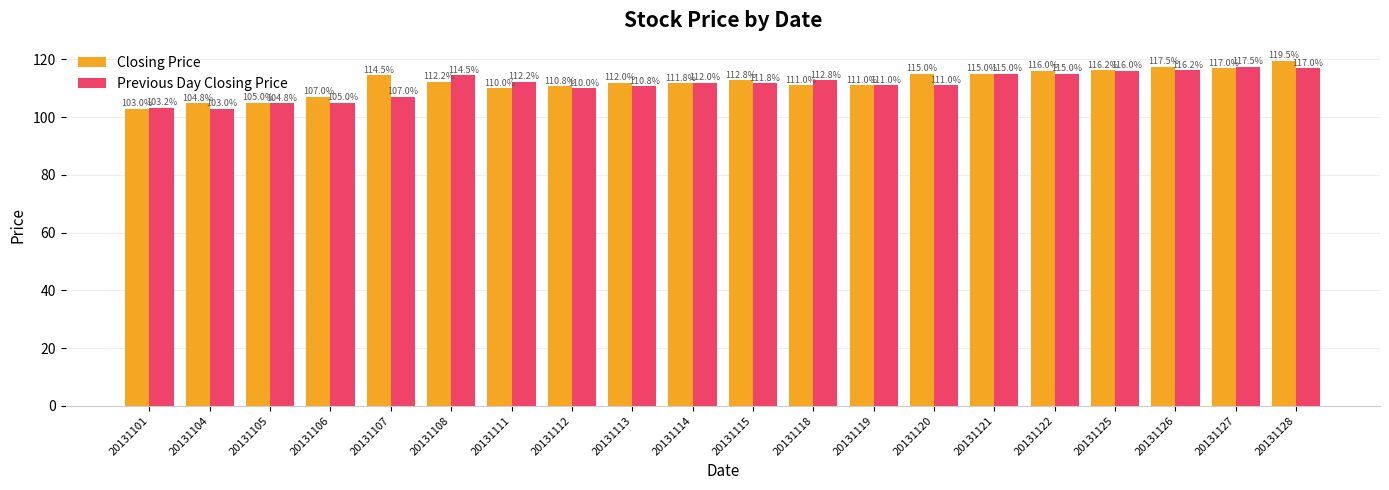

Is it true that Previous Day Closing Price equals 59.1 at 20131106?

False